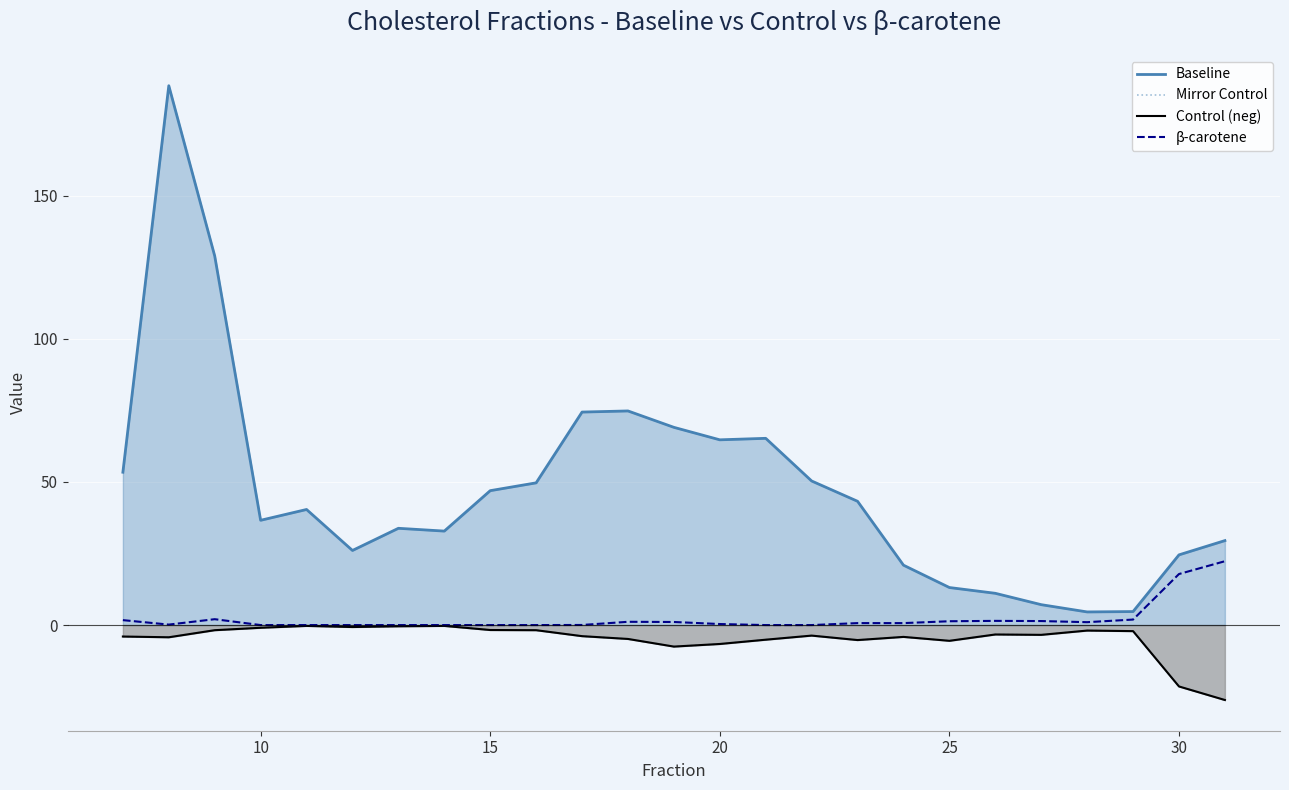

Does the chart display data point markers on the line(s)?

No